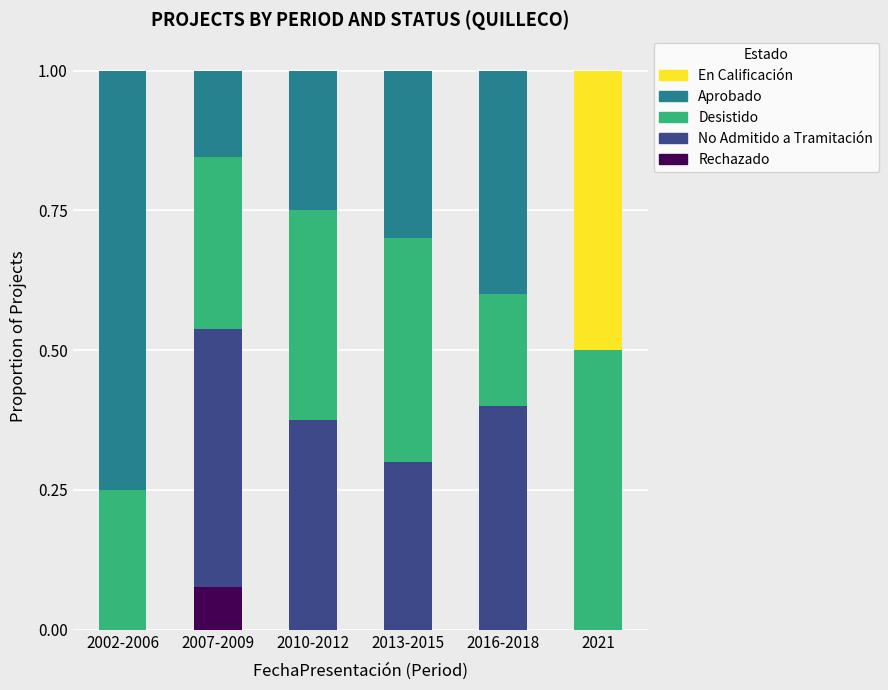

What is the total value across all series at 2010-2012?

1.0